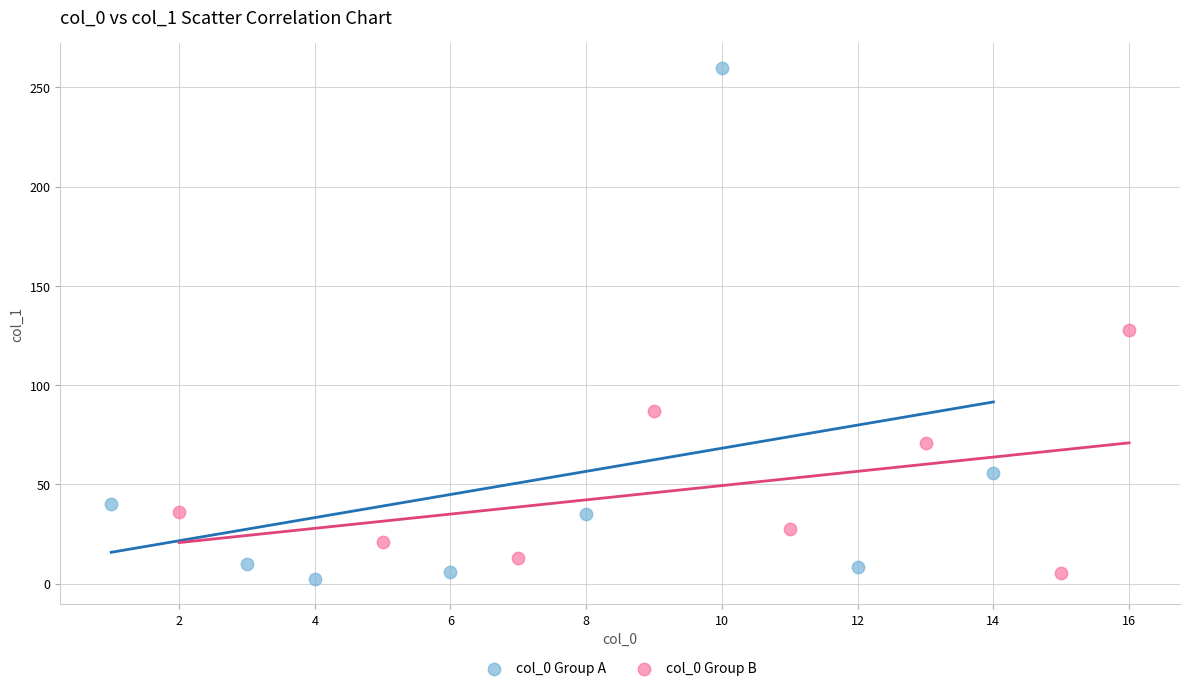

Which series reaches the maximum Y coordinate?

col_0 Group A